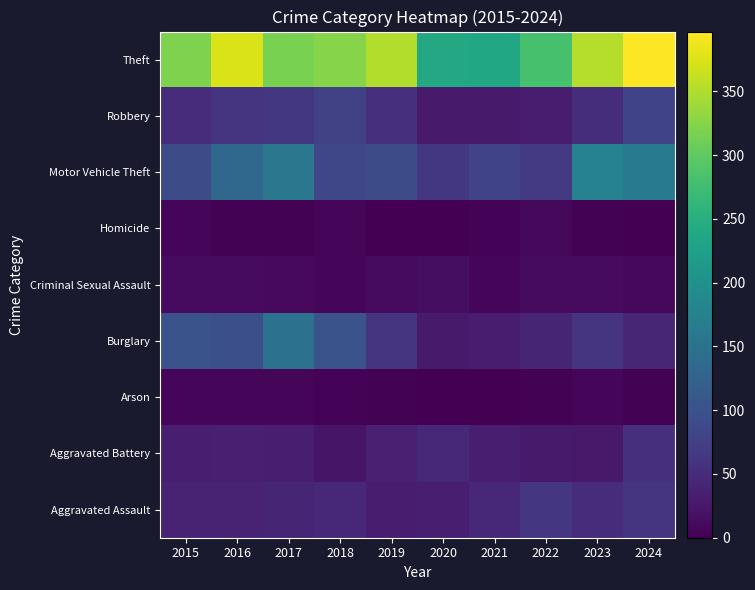

Reading left to right, extract all data points from this chart.

Aggravated Assault: 2015=38	2016=39	2017=41	2018=45	2019=32	2020=33	2021=46	2022=63	2023=50	2024=62
Aggravated Battery: 2015=33	2016=35	2017=33	2018=23	2019=37	2020=45	2021=33	2022=29	2023=27	2024=54
Arson: 2015=5	2016=6	2017=5	2018=4	2019=3	2020=0	2021=1	2022=3	2023=5	2024=2
Burglary: 2015=102	2016=97	2017=148	2018=102	2019=62	2020=29	2021=30	2022=41	2023=59	2024=43
Criminal Sexual Assault: 2015=12	2016=12	2017=10	2018=6	2019=11	2020=14	2021=7	2022=12	2023=12	2024=9
Homicide: 2015=6	2016=3	2017=2	2018=6	2019=1	2020=0	2021=4	2022=8	2023=3	2024=1
Motor Vehicle Theft: 2015=90	2016=132	2017=158	2018=85	2019=93	2020=65	2021=80	2022=68	2023=176	2024=162
Robbery: 2015=51	2016=62	2017=64	2018=79	2019=55	2020=28	2021=28	2022=32	2023=52	2024=80
Theft: 2015=320	2016=374	2017=317	2018=325	2019=351	2020=239	2021=238	2022=282	2023=353	2024=397